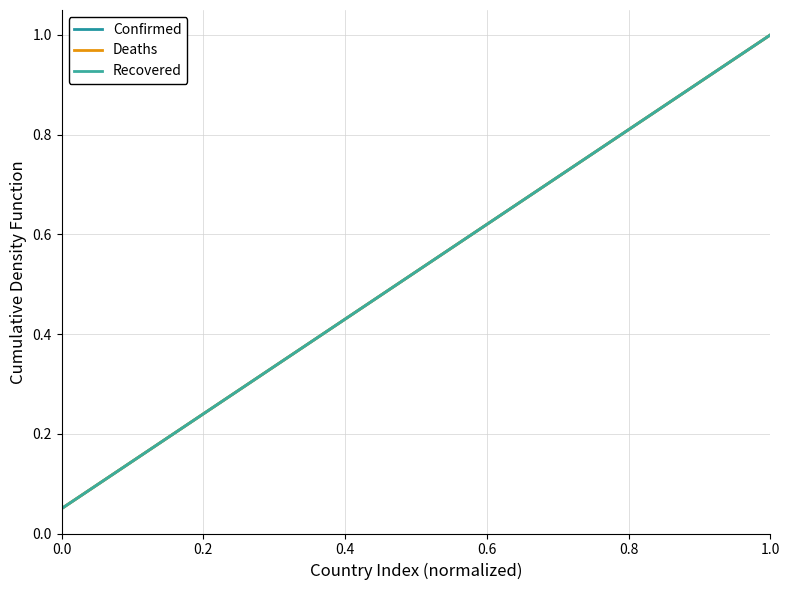

Does the chart display data point markers on the line(s)?

No